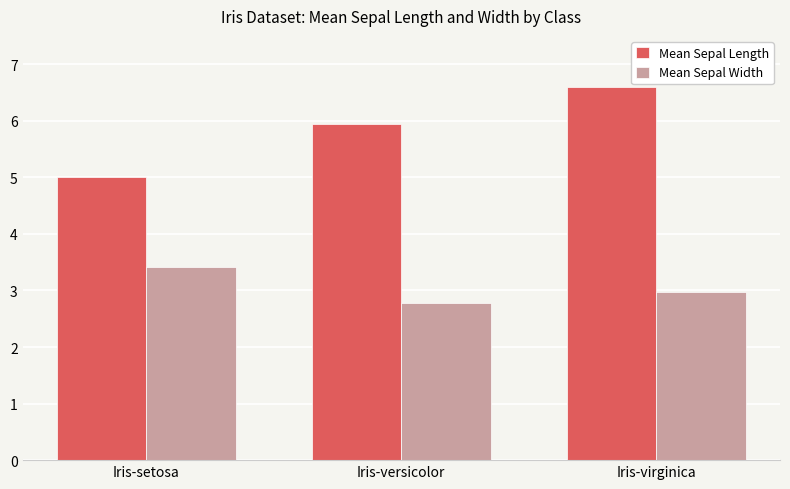

True or false: Mean Sepal Width has a value of 3.0 at Iris-virginica.

True